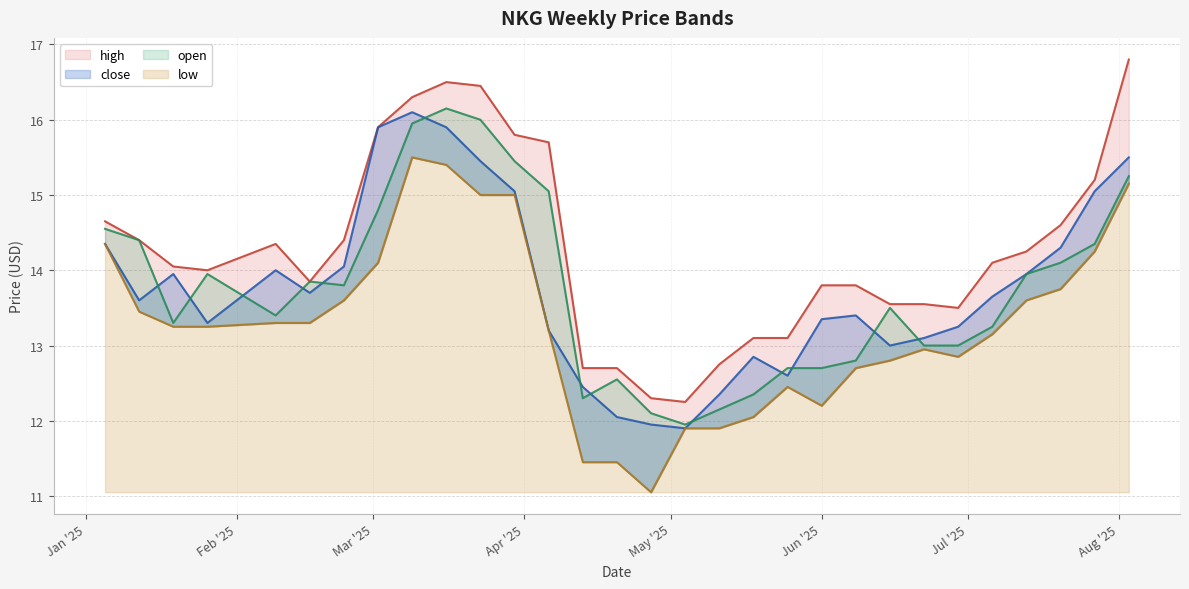

Which series has the largest range (max minus min)?

high